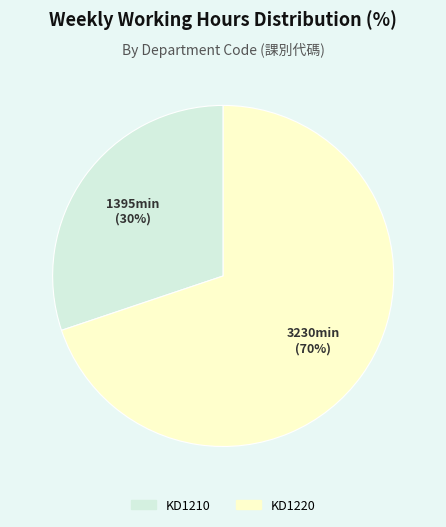

Is there a majority slice in this chart?

Yes